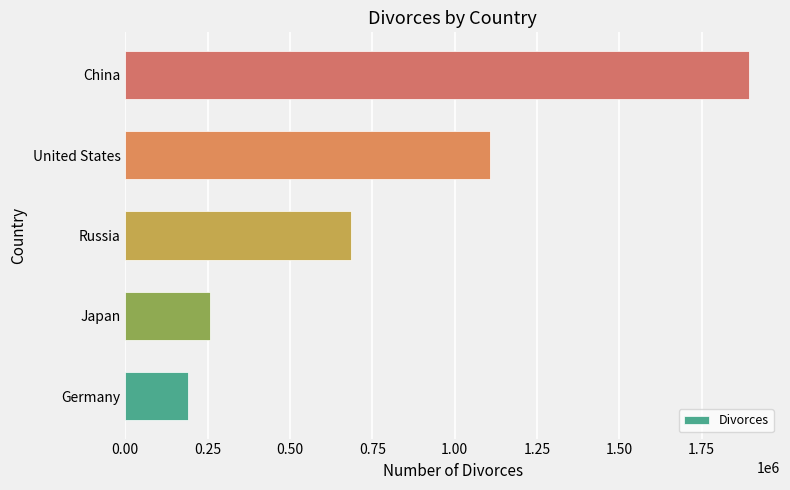

What is the change in value from Japan to China?

+1635525